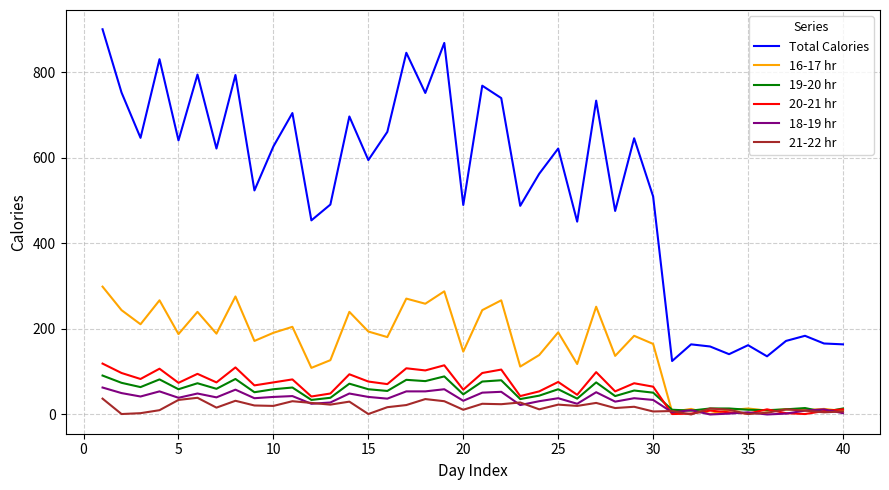

True or false: Total Calories and 16-17 hr intersect in this chart.

False